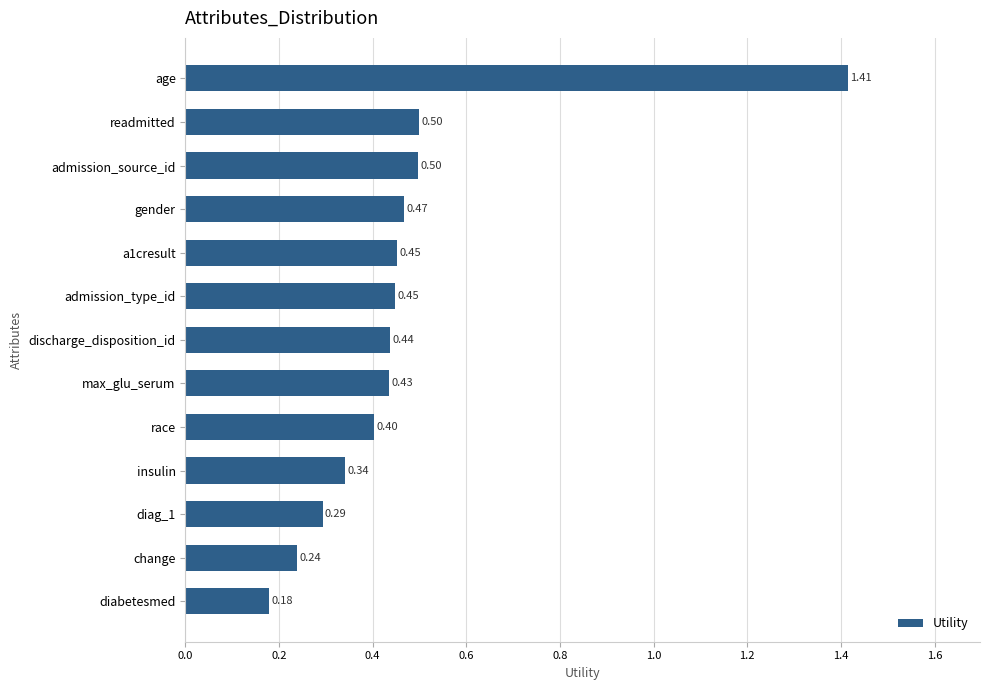

What is the sum of the values at max_glu_serum and race?

0.8